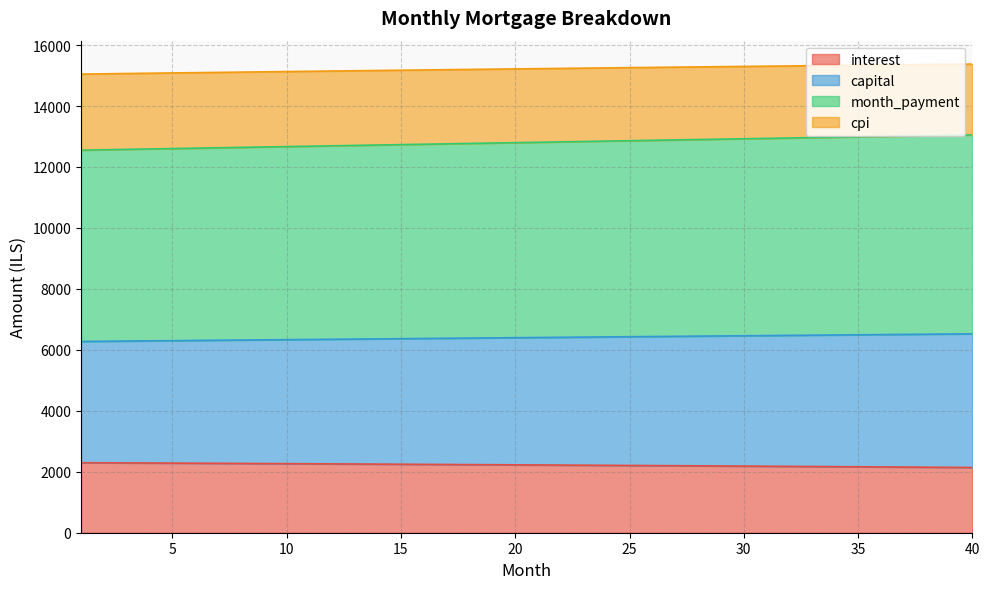

What is the average value of the month_payment series?

12803.0